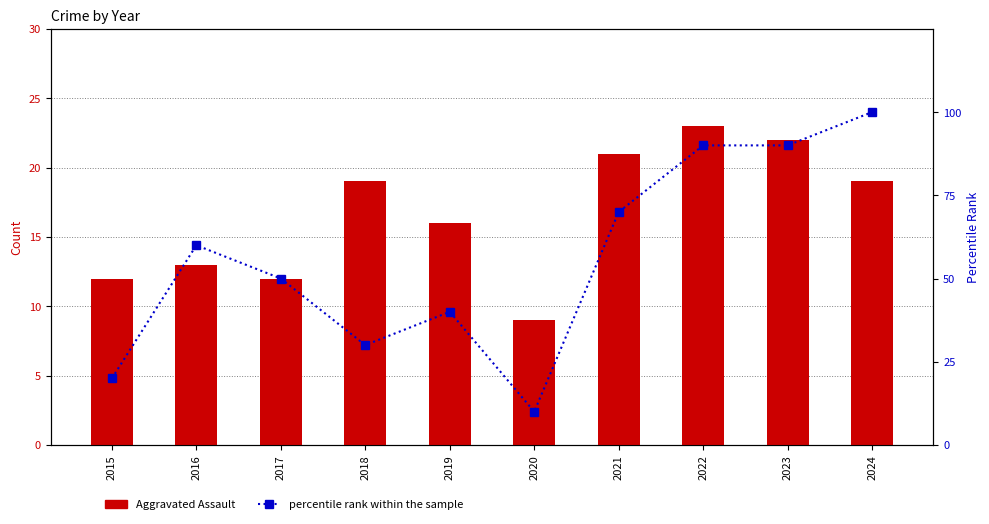

The value of percentile rank within the sample at 2019 is 22. True or false?

False